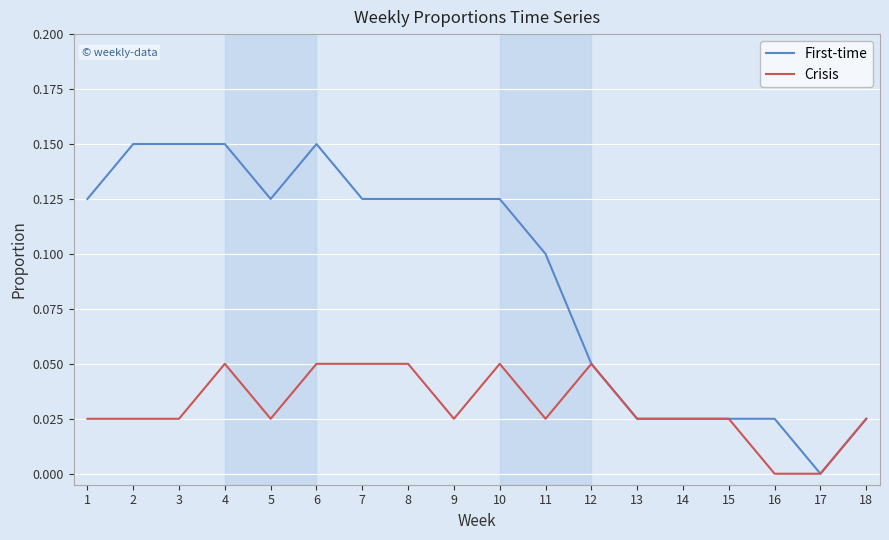

Which series has the largest total across all categories?

First-time